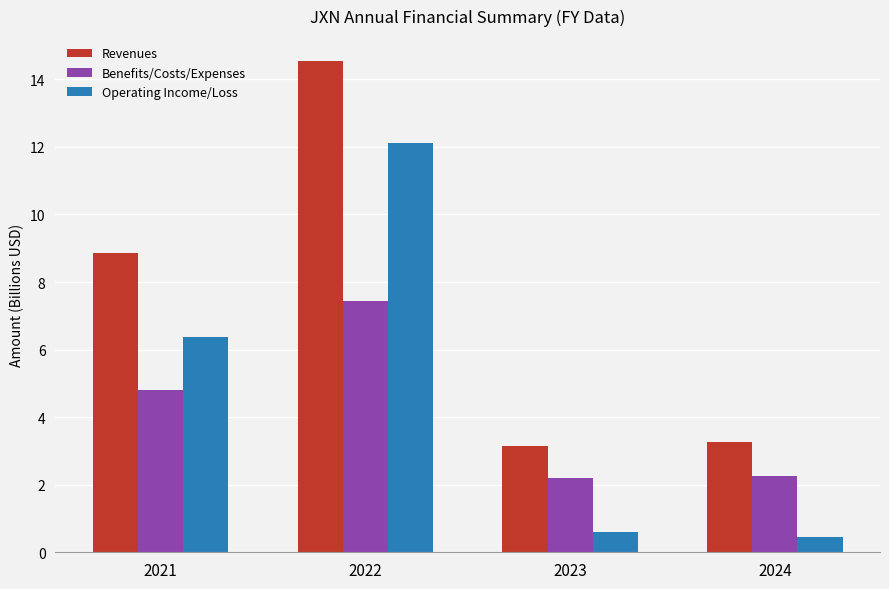

Between 2022 and 2023, which series saw the biggest shift?

Operating Income/Loss